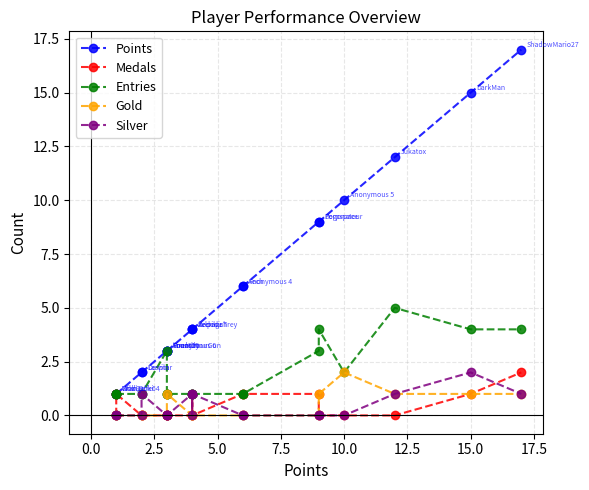

The value of Silver at 12.5 is 0. True or false?

True